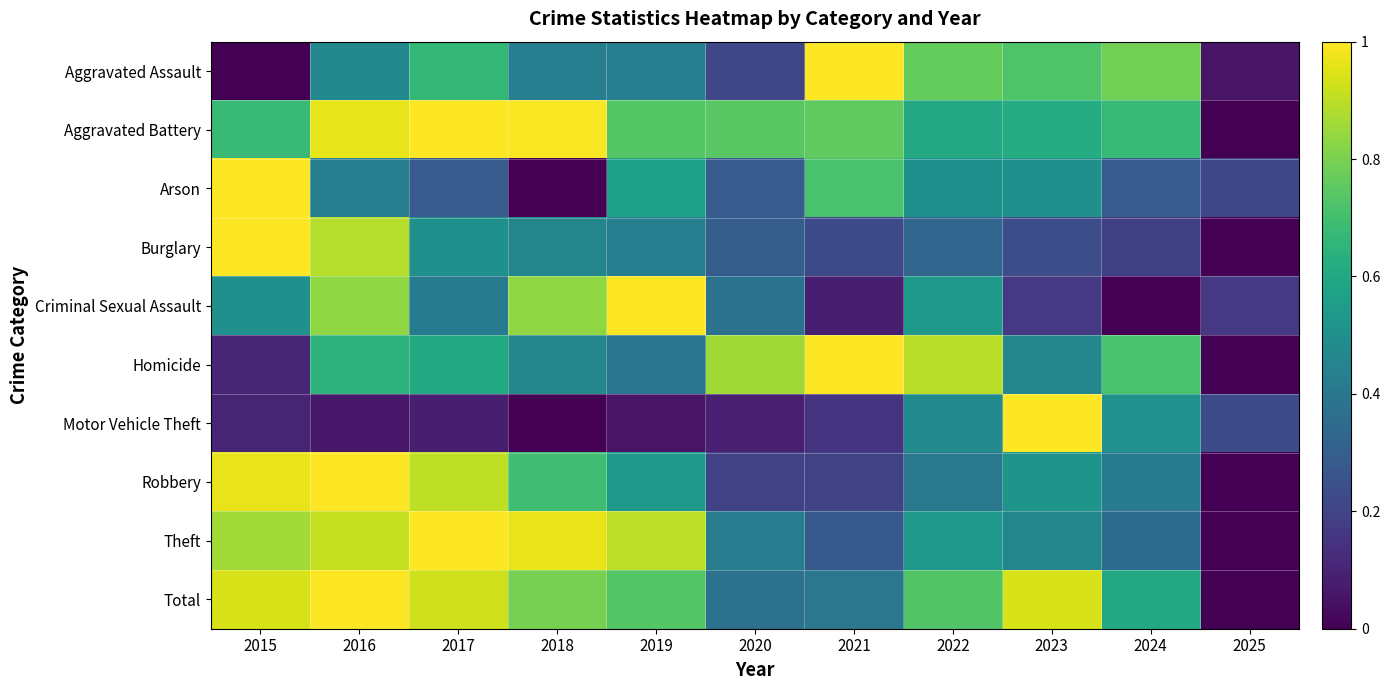

Count the number of data series in this chart.

10